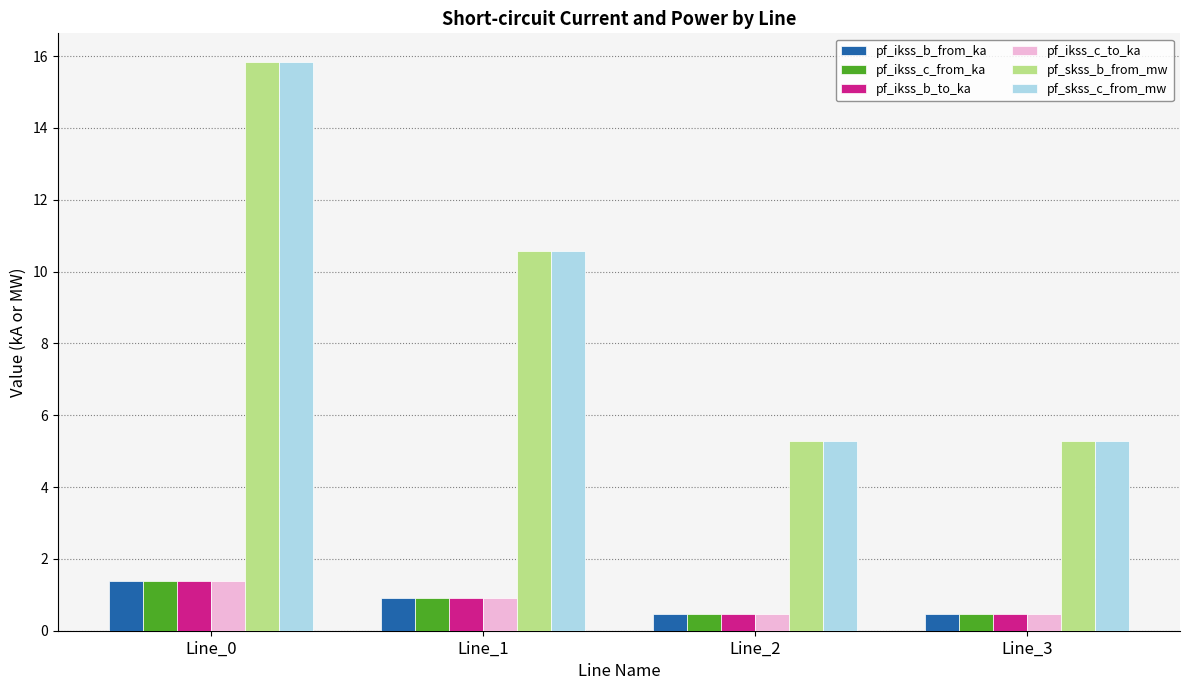

What is the lowest value of the pf_skss_c_from_mw series?

5.3